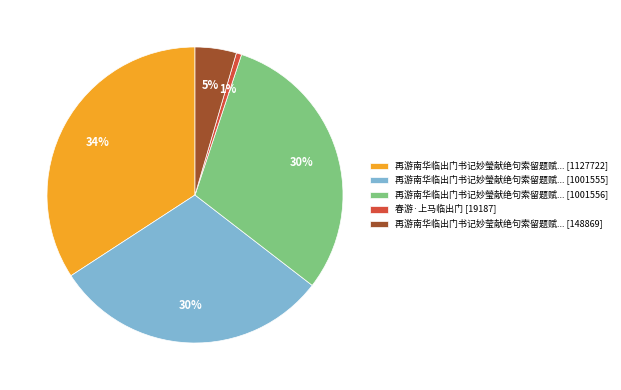

What is the largest slice in the pie chart?

再游南华临出门书记妙瑩献绝句索留题赋... [1127722]